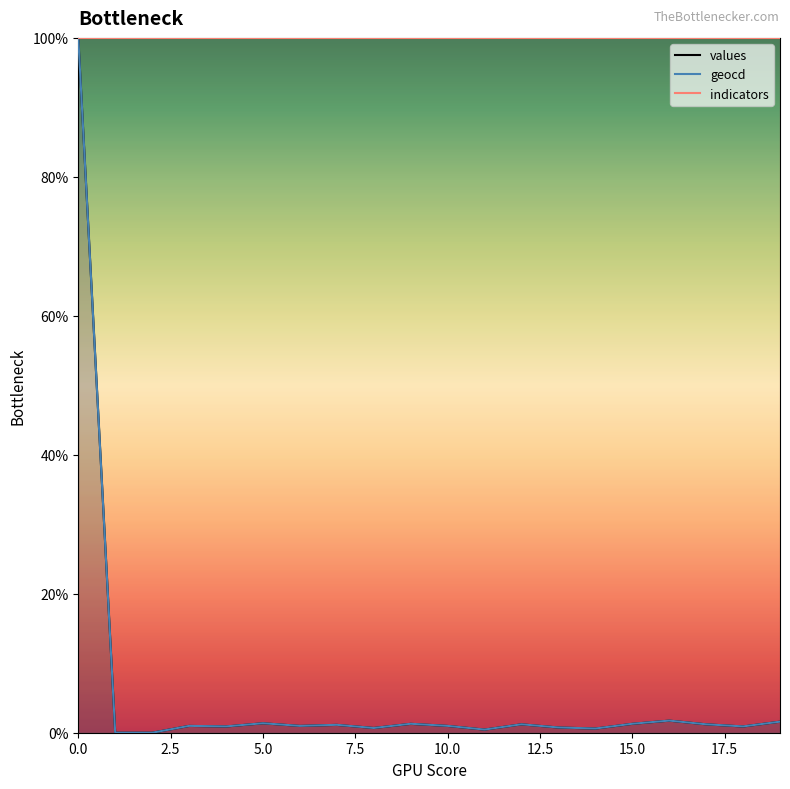

What is the value of the geocd point at the 11th from the left?

1.0